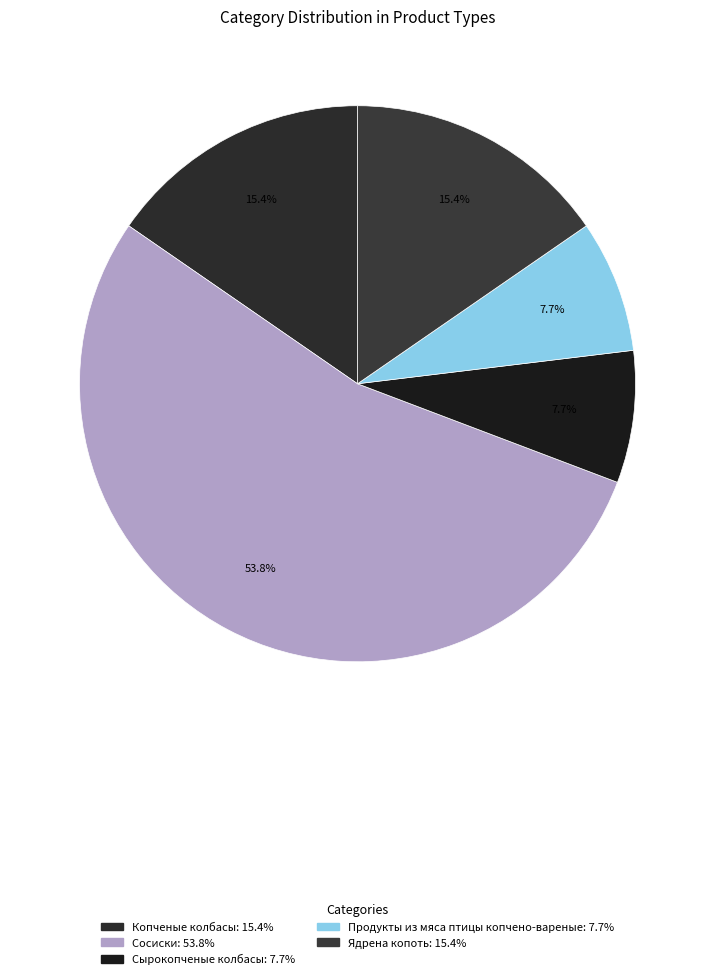

Is the sum of Ядрена копоть and Сосиски greater than half?

Yes